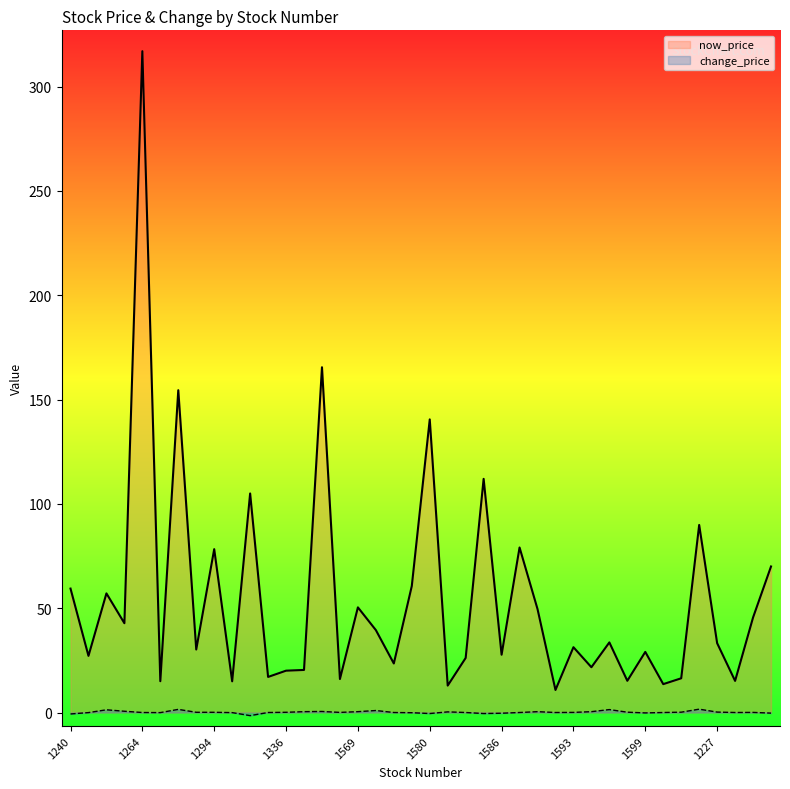

The change_price series shows -0.5 at 1580. True or false?

True